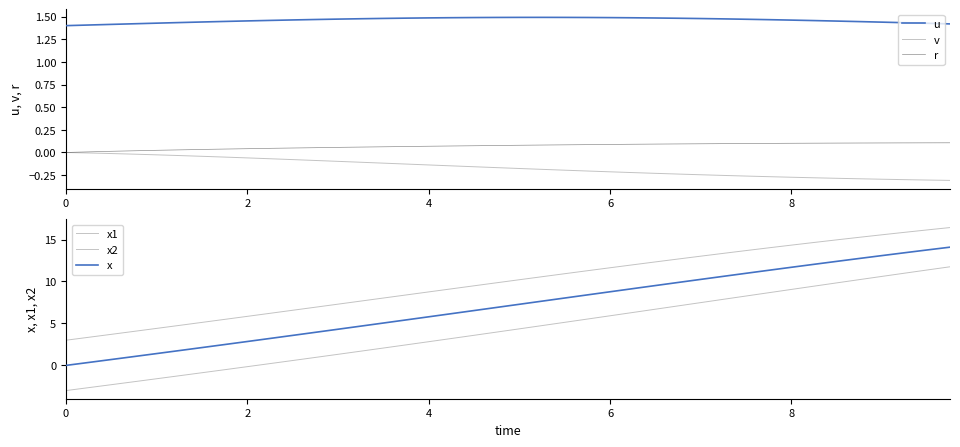

Reading left to right, list all the values displayed in this chart.

u: 1.4	1.4	1.4	1.4	1.4	1.4	1.4	1.4	1.5	1.5	1.5	1.5	1.5	1.5	1.5	1.5	1.5	1.5	1.5	1.5	1.5	1.5	1.5	1.5	1.5	1.5	1.5	1.5	1.5	1.5	1.5	1.5	1.5	1.5	1.5	1.4	1.4	1.4	1.4	1.4
v: 0.0	-0.0	-0.0	-0.0	-0.0	-0.0	-0.0	-0.1	-0.1	-0.1	-0.1	-0.1	-0.1	-0.1	-0.1	-0.1	-0.1	-0.1	-0.2	-0.2	-0.2	-0.2	-0.2	-0.2	-0.2	-0.2	-0.2	-0.2	-0.2	-0.3	-0.3	-0.3	-0.3	-0.3	-0.3	-0.3	-0.3	-0.3	-0.3	-0.3
r: 0.0	0.0	0.0	0.0	0.0	0.0	0.0	0.0	0.0	0.0	0.0	0.1	0.1	0.1	0.1	0.1	0.1	0.1	0.1	0.1	0.1	0.1	0.1	0.1	0.1	0.1	0.1	0.1	0.1	0.1	0.1	0.1	0.1	0.1	0.1	0.1	0.1	0.1	0.1	0.1
x1: 3.0	3.4	3.7	4.1	4.4	4.8	5.1	5.5	5.8	6.2	6.6	6.9	7.3	7.7	8.0	8.4	8.8	9.1	9.5	9.8	10.2	10.6	10.9	11.3	11.6	12.0	12.3	12.7	13.0	13.4	13.7	14.0	14.3	14.6	15.0	15.3	15.6	15.9	16.1	16.4
x2: -3.0	-2.6	-2.3	-1.9	-1.6	-1.2	-0.9	-0.5	-0.1	0.2	0.6	1.0	1.3	1.7	2.1	2.4	2.8	3.2	3.6	4.0	4.4	4.7	5.1	5.5	5.9	6.3	6.7	7.1	7.5	7.9	8.3	8.7	9.1	9.4	9.8	10.2	10.6	11.0	11.4	11.8
x: 0.0	0.3	0.7	1.1	1.4	1.8	2.1	2.5	2.8	3.2	3.6	3.9	4.3	4.7	5.0	5.4	5.8	6.2	6.5	6.9	7.3	7.7	8.0	8.4	8.8	9.1	9.5	9.9	10.2	10.6	11.0	11.3	11.7	12.0	12.4	12.7	13.1	13.4	13.8	14.1